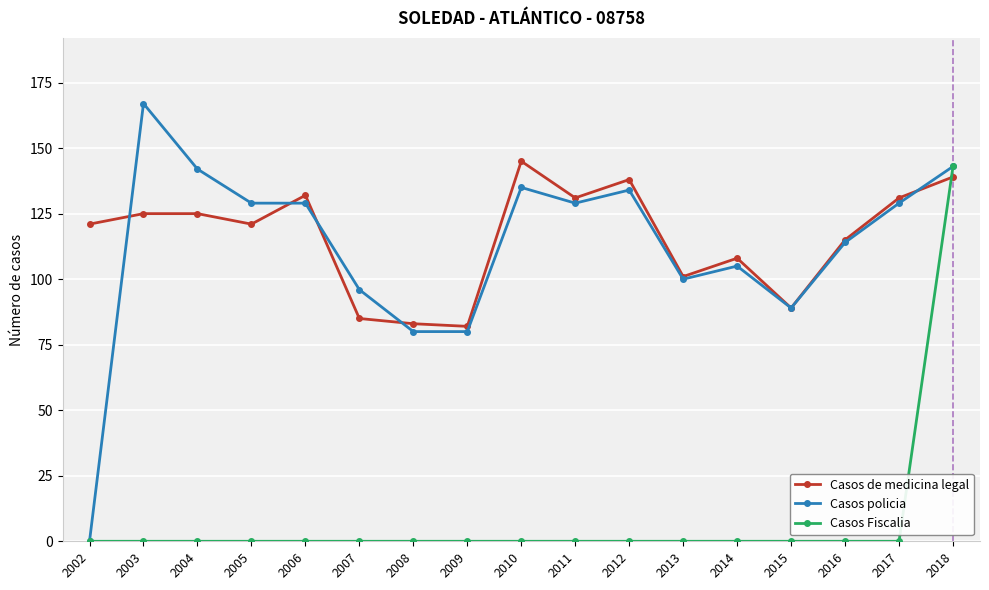

Which series has the widest spread of values?

Casos policia